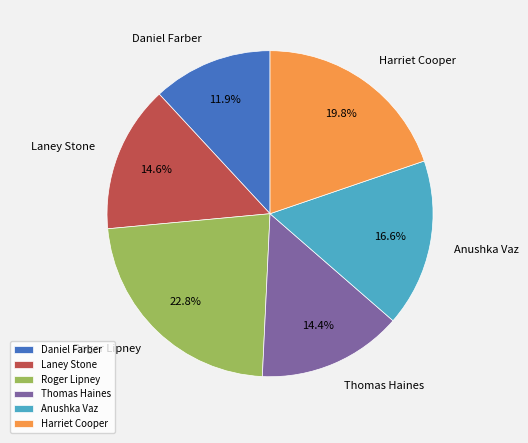

Is Thomas Haines the majority of the pie?

No